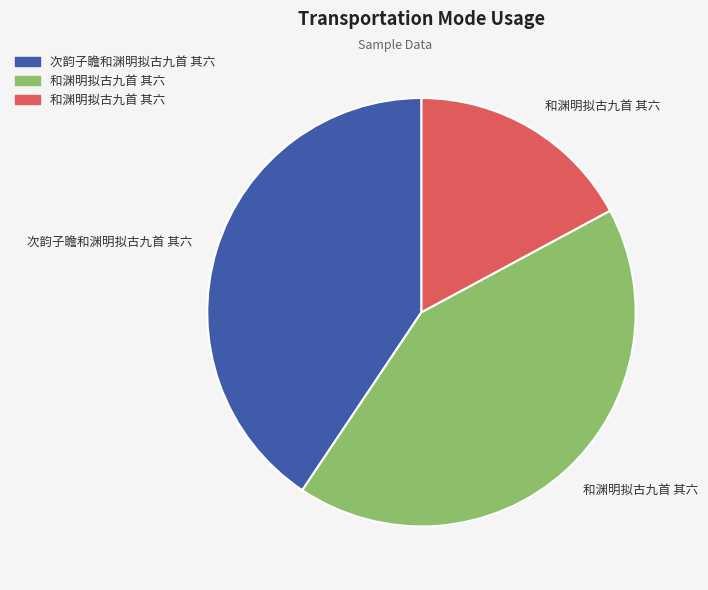

Is there any slice that represents more than half of the pie?

No